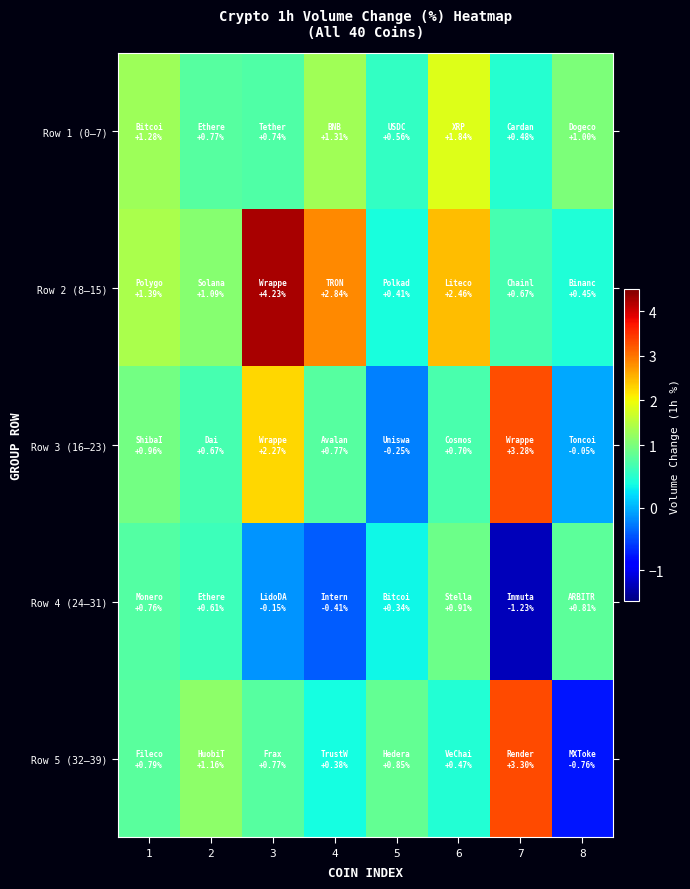

Reading right to left, extract all data points from this chart.

Row 1 (0–7): 8=1.0	7=0.5	6=1.8	5=0.6	4=1.3	3=0.7	2=0.8	1=1.3
Row 2 (8–15): 8=0.5	7=0.7	6=2.5	5=0.4	4=2.8	3=4.2	2=1.1	1=1.4
Row 3 (16–23): 8=-0.1	7=3.3	6=0.7	5=-0.2	4=0.8	3=2.3	2=0.7	1=1.0
Row 4 (24–31): 8=0.8	7=-1.2	6=0.9	5=0.3	4=-0.4	3=-0.1	2=0.6	1=0.8
Row 5 (32–39): 8=-0.8	7=3.3	6=0.5	5=0.8	4=0.4	3=0.8	2=1.2	1=0.8